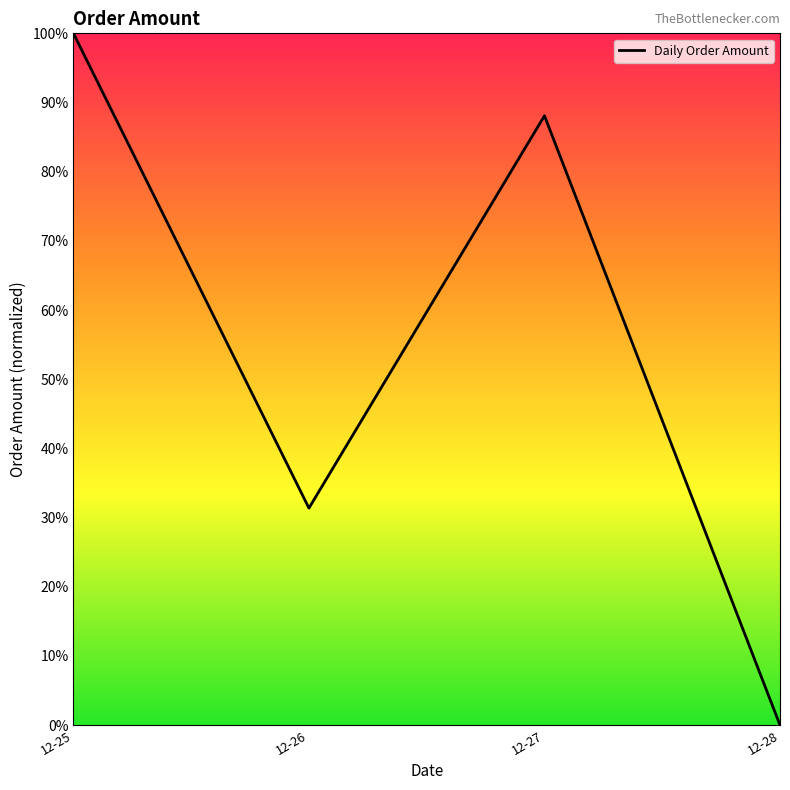

What is the maximum value shown in the chart?

100.0